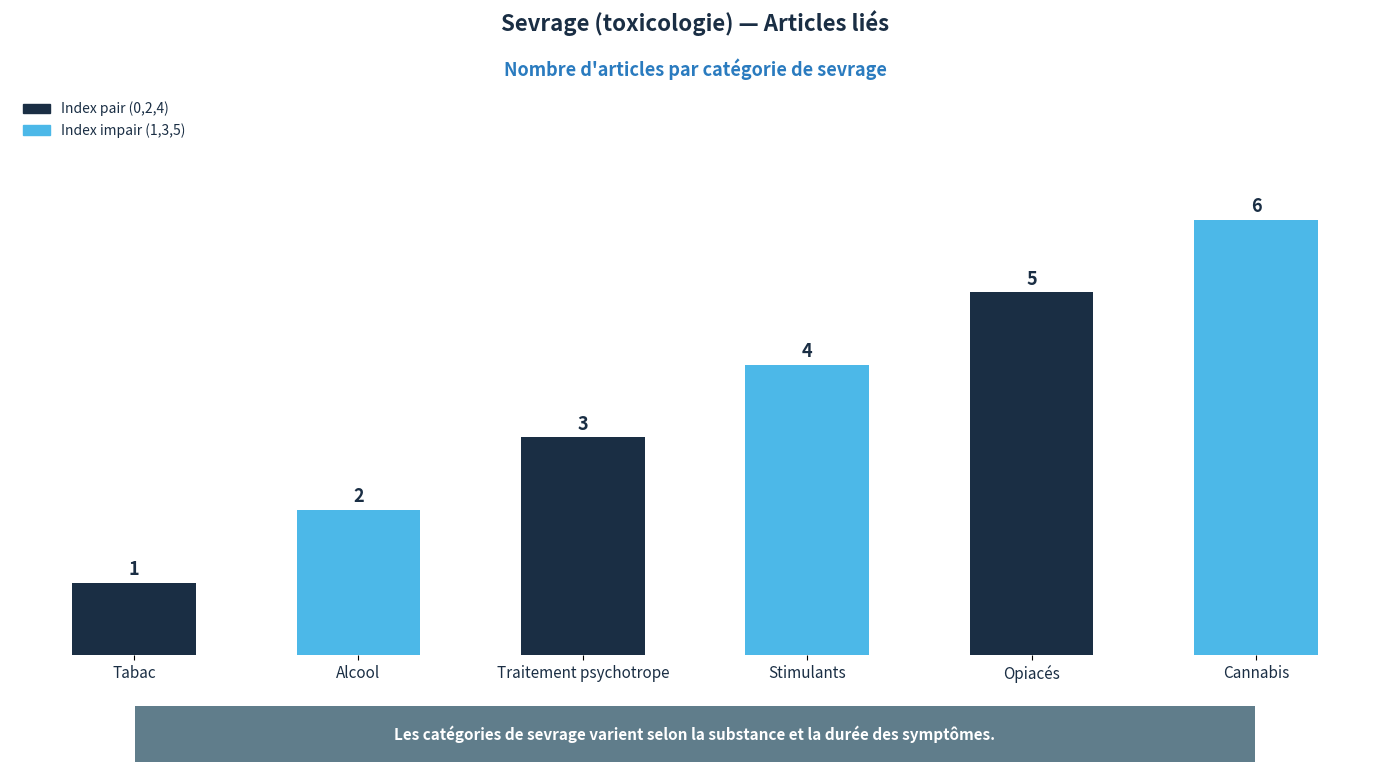

Read the value at Traitement psychotrope.

3